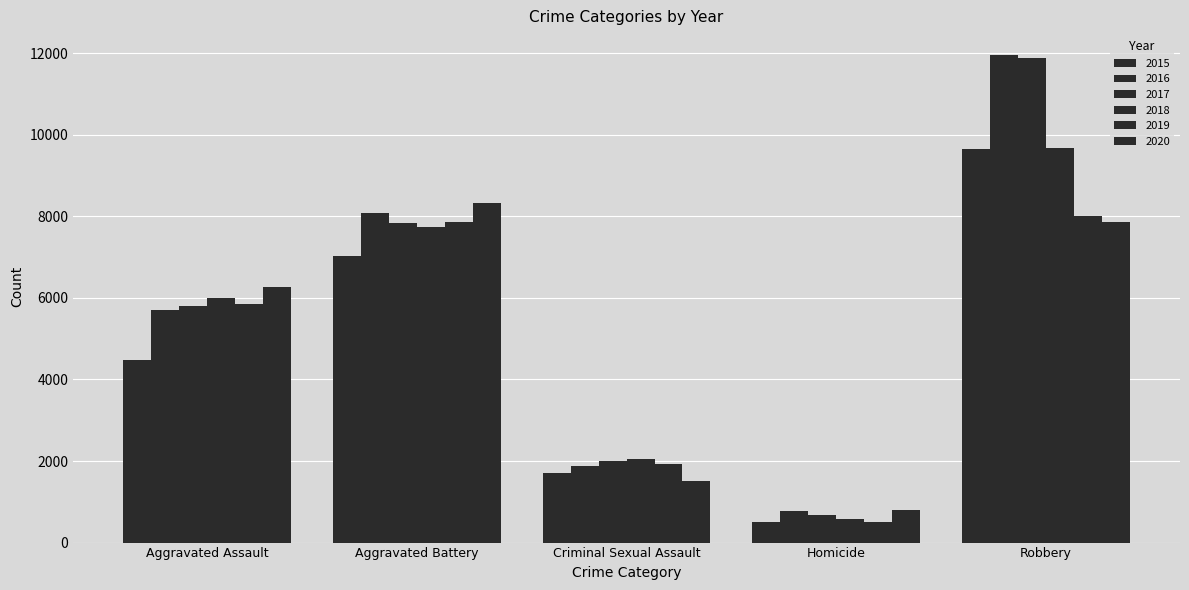

How many bars are there in total?

30